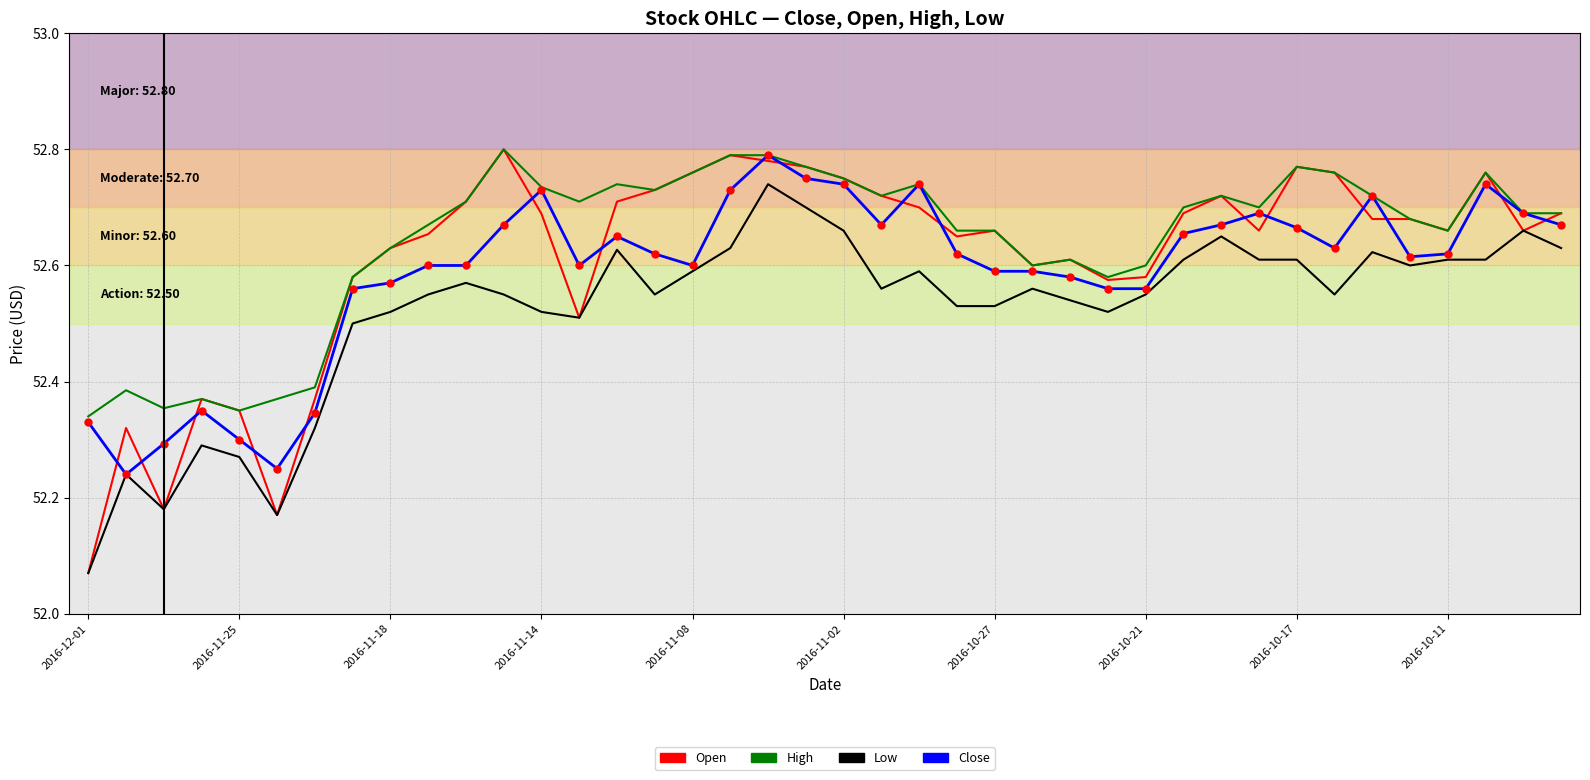

At how many categories does at least one series exceed 52?

40